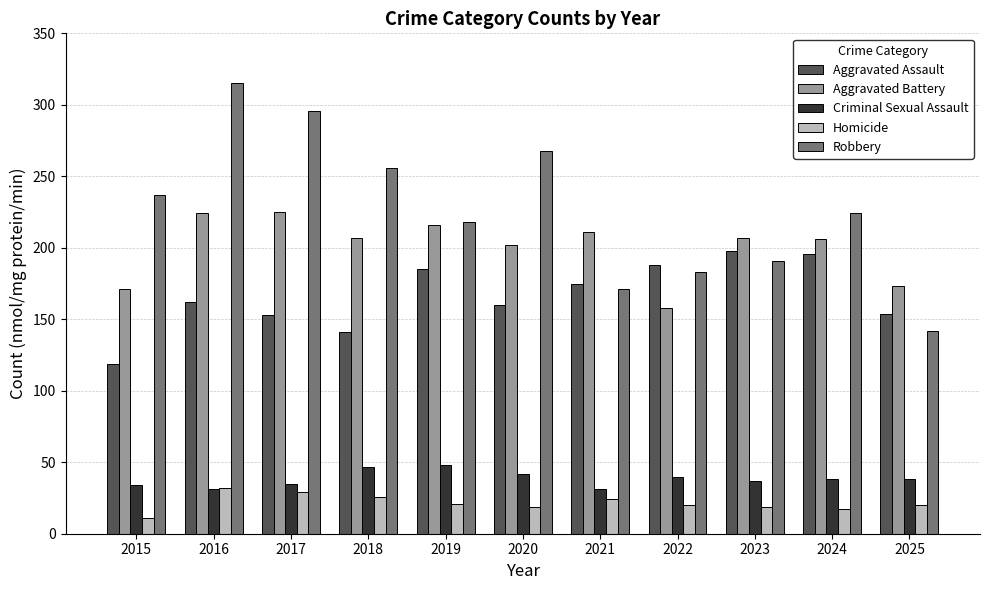

Rank the series by their maximum value, from highest to lowest.

Robbery, Aggravated Battery, Aggravated Assault, Criminal Sexual Assault, Homicide